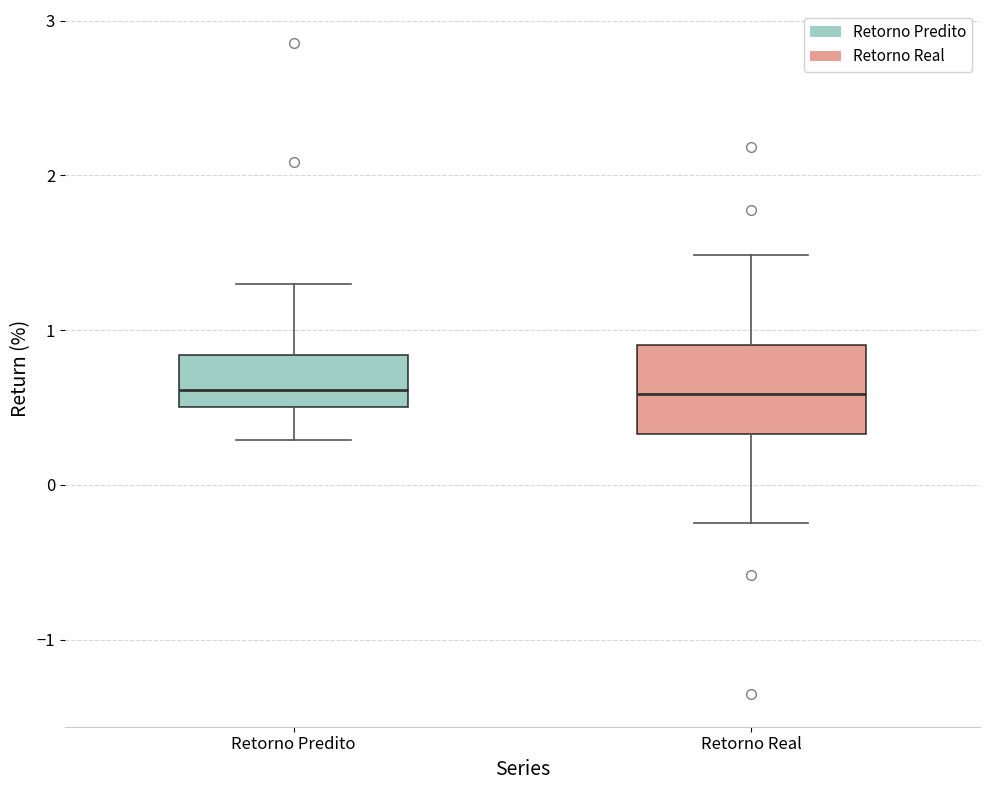

Where does the lower whisker of the box for Retorno Real end on the y-axis? The values are not printed on the chart, so give them approximately, as read against the axis.

-0.2